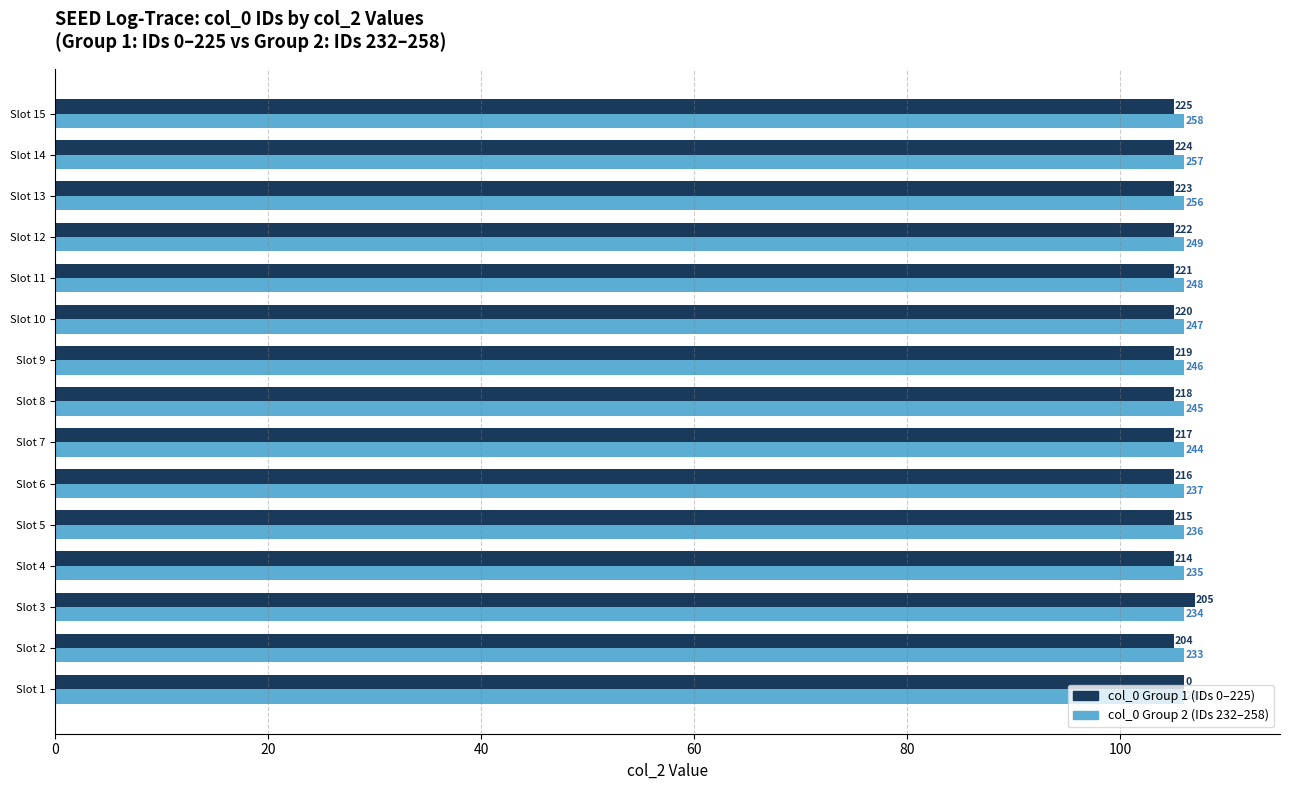

What are all the series names shown in the legend?

col_0 Group 1 (IDs 0–225), col_0 Group 2 (IDs 232–258)